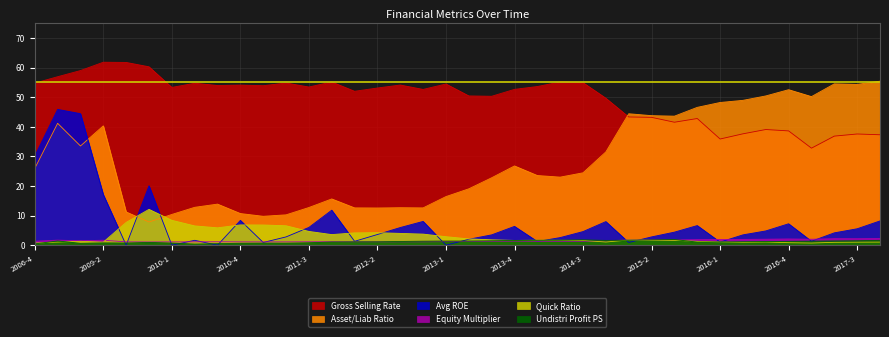

Which series has the largest total across all categories?

Gross Selling Rate